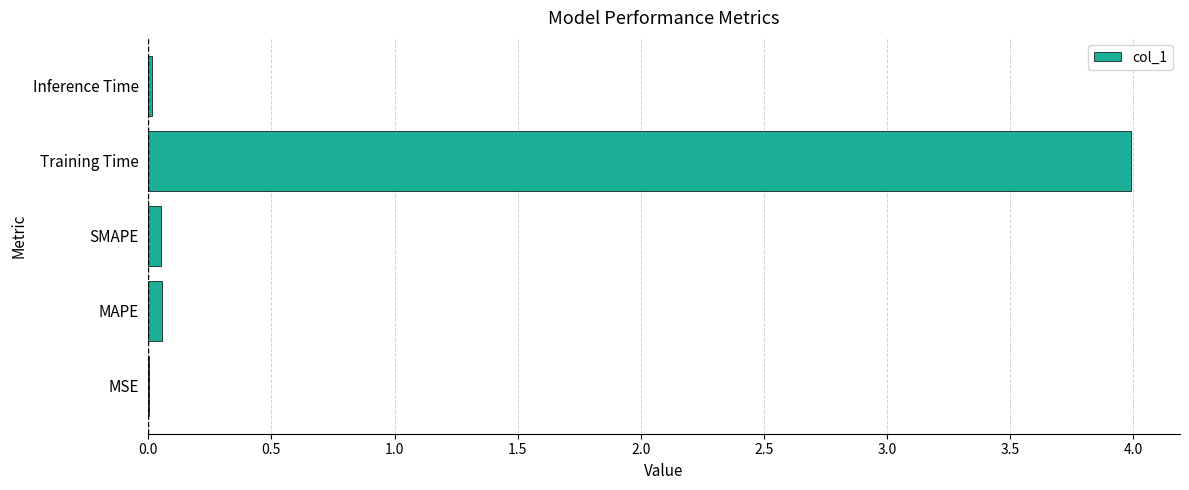

Which label corresponds to the largest value in the chart?

Training Time